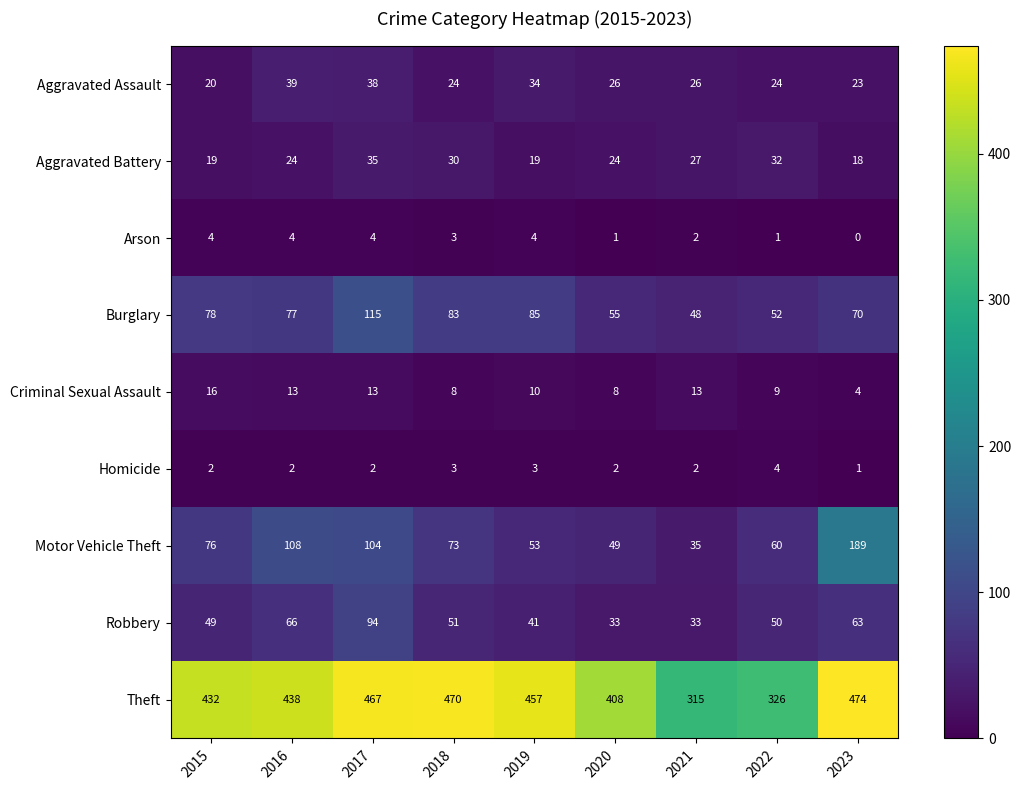

At 2015, list the series in order from largest to smallest.

Theft, Burglary, Motor Vehicle Theft, Robbery, Aggravated Assault, Aggravated Battery, Criminal Sexual Assault, Arson, Homicide